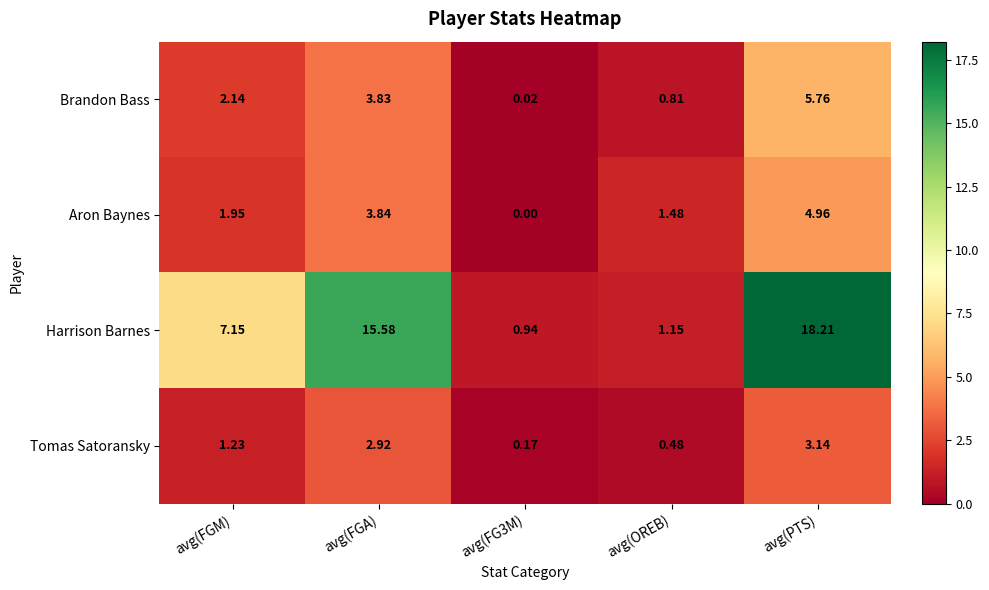

Where does the Harrison Barnes series first go above 7?

avg(FGM)